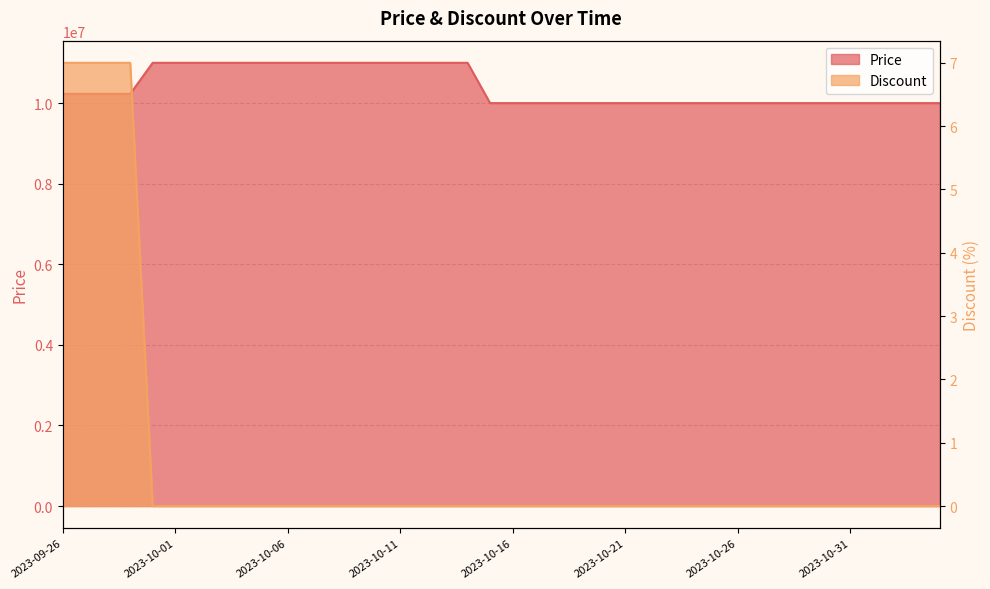

True or false: Price has a value of 11000000 at 2023-10-09.

True